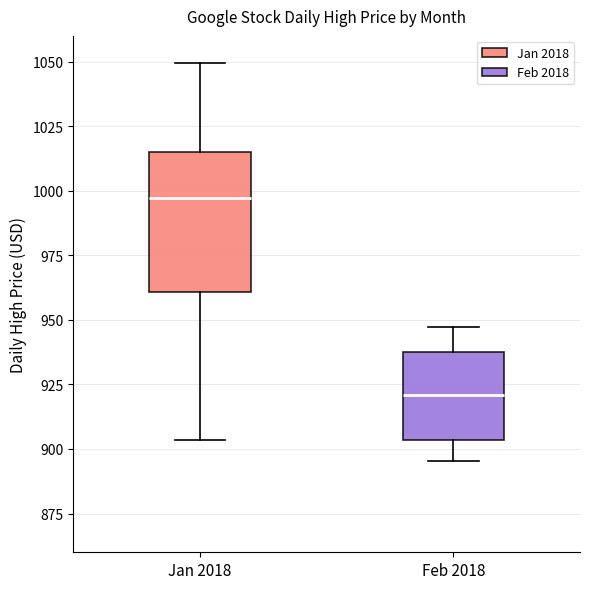

Reading left to right, transcribe this box plot: for each box, give where its median line is, the range the box spans, and where its two whiskers end, as read against the y-axis. The values are not printed on the chart, so give them approximately, as read against the axis.

Jan 2018: median 995, box 960 to 1015, whiskers 905 to 1050
Feb 2018: median 920, box 905 to 940, whiskers 895 to 945